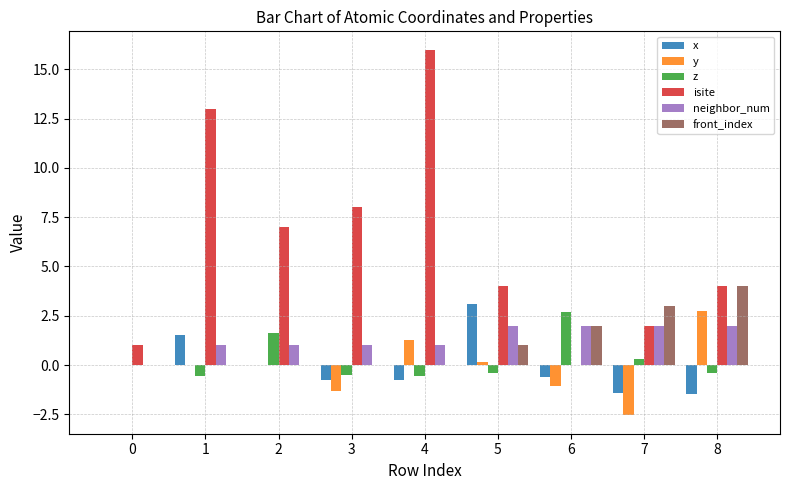

What is the average value of the neighbor_num series?

1.3